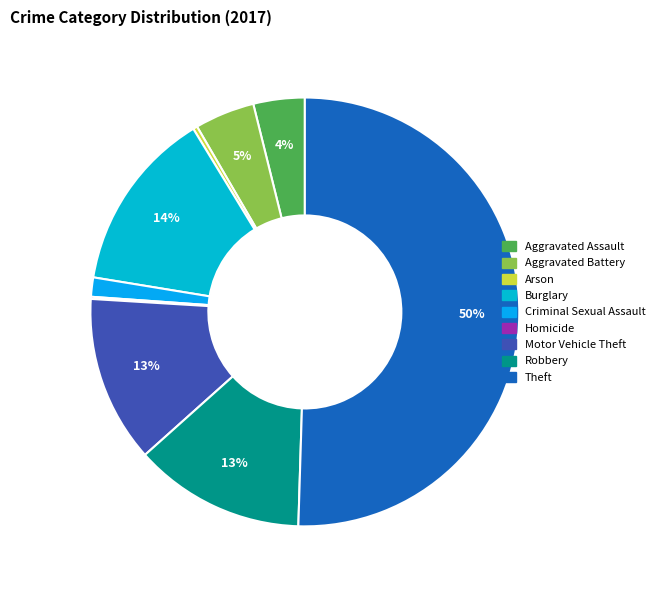

The Theft slice represents 63% of the pie. True or false?

False